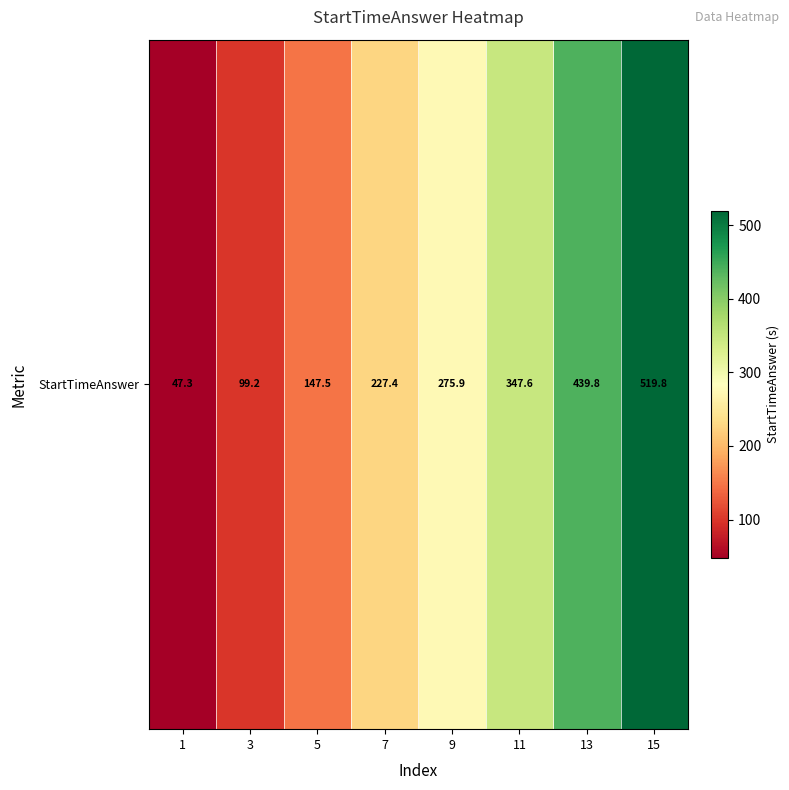

Read the value at 15.

519.8